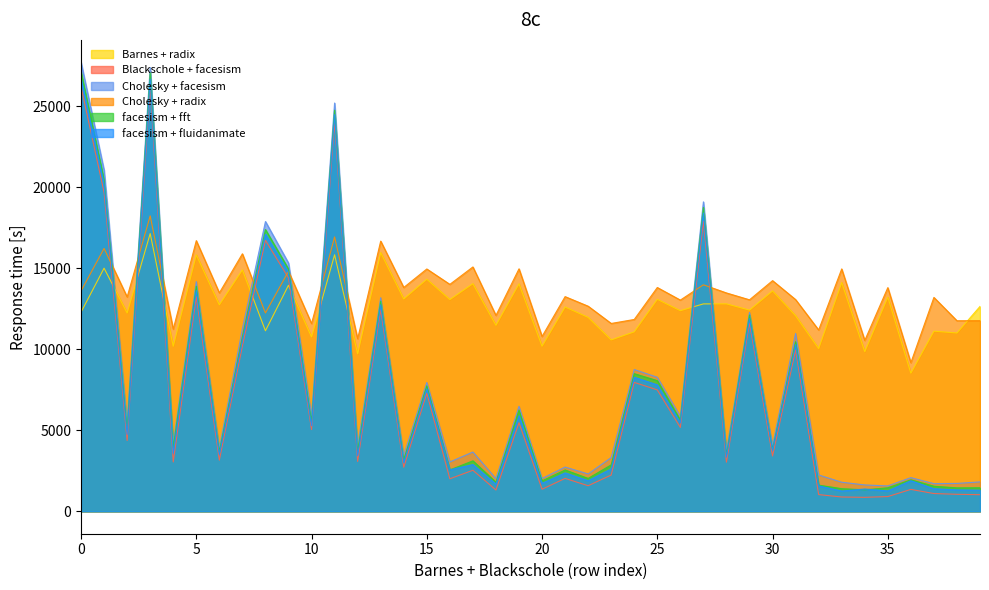

True or false: facesism + fluidanimate has more than 0 interior local peaks.

True